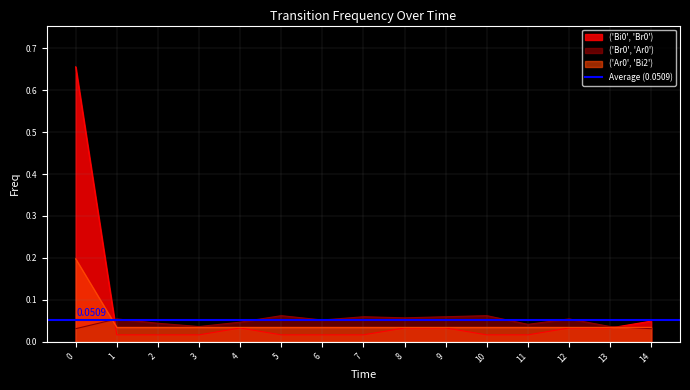

Reading left to right, transcribe all the data shown in this chart.

('Bi0', 'Br0'): 0.7	0.0	0.0	0.0	0.0	0.0	0.0	0.0	0.0	0.0	0.0	0.0	0.0	0.0	0.0
('Br0', 'Ar0'): 0.0	0.1	0.0	0.0	0.0	0.1	0.1	0.1	0.1	0.1	0.1	0.0	0.1	0.0	0.0
('Ar0', 'Bi2'): 0.2	0.0	0.0	0.0	0.0	0.0	0.0	0.0	0.0	0.0	0.0	0.0	0.0	0.0	0.0